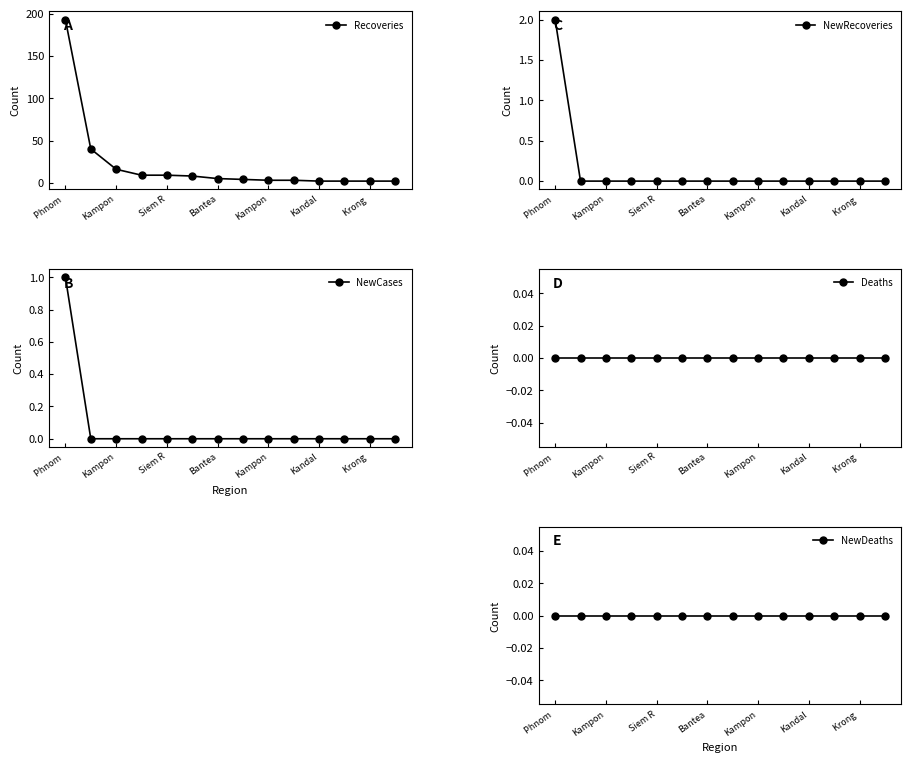

At which label does Deaths reach its peak?

Phnom 